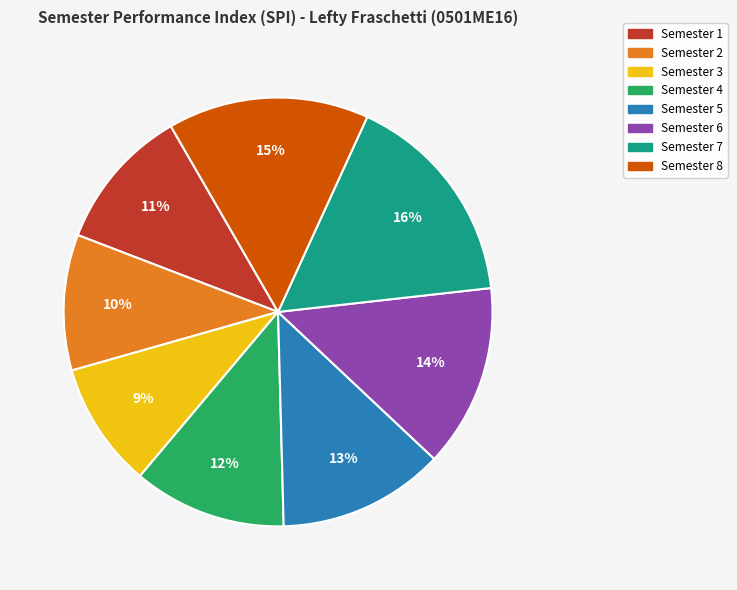

Count the number of slices in the pie.

8